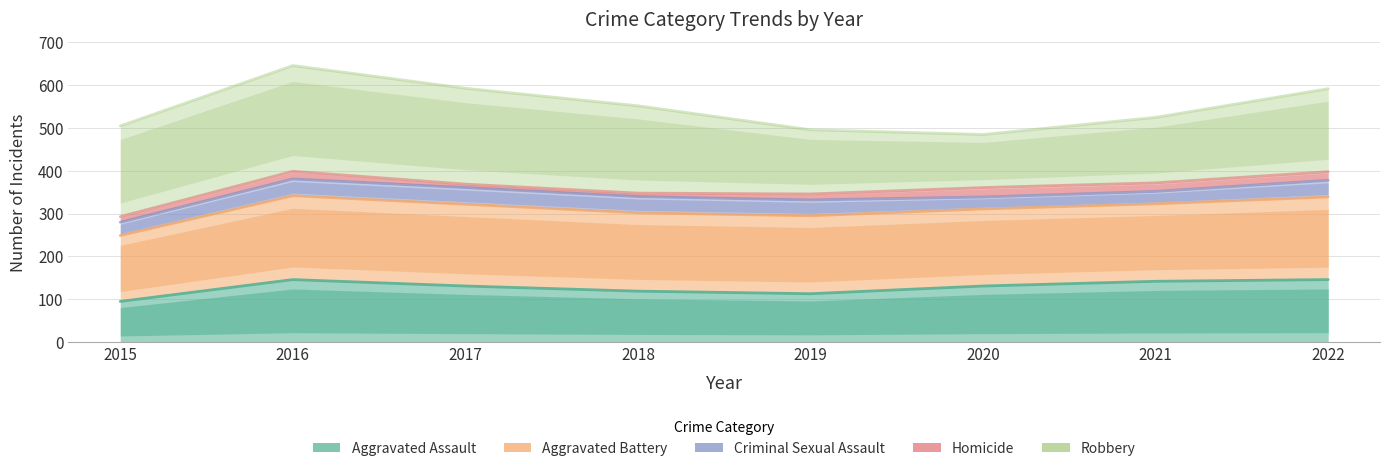

How many lines are shown in the chart?

5